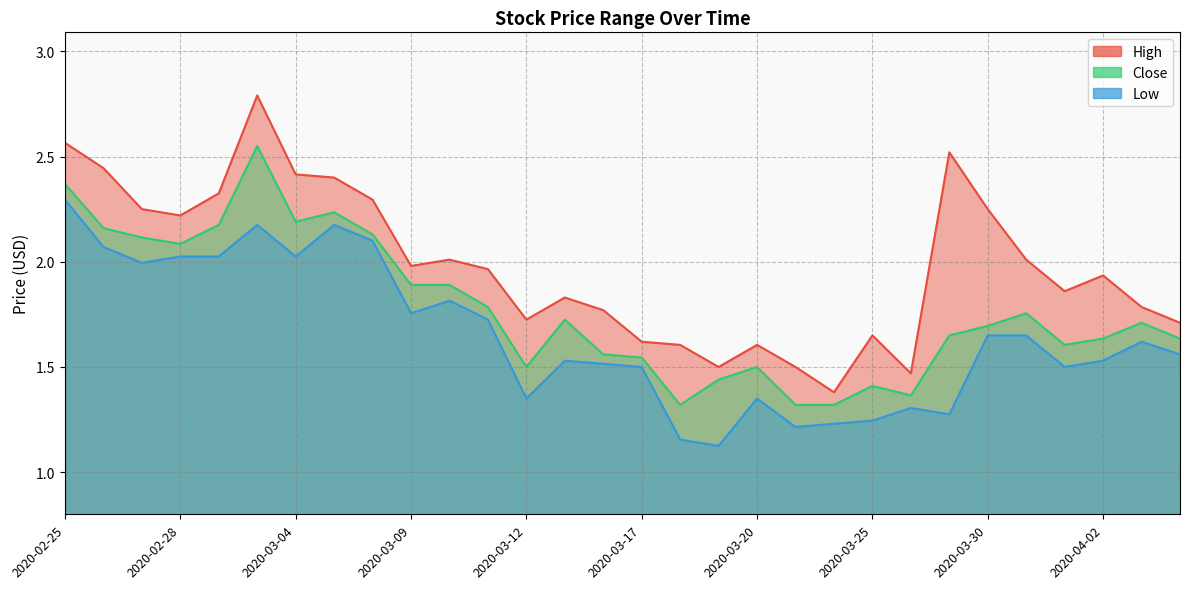

What position from the left is 2020-03-10?

11